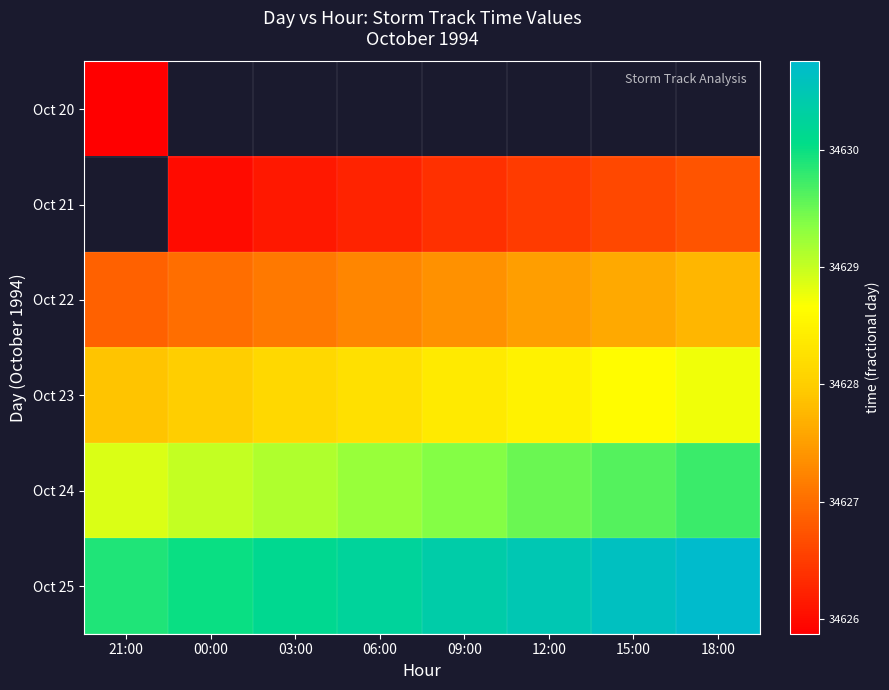

Count the Oct 24 values in the range 34629 to 34630.

7